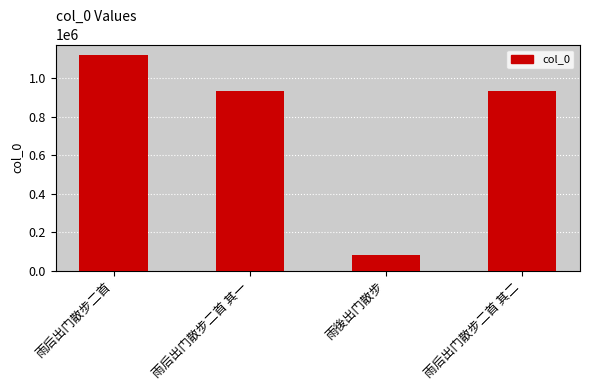

Approximately how many times larger is the value at 雨后出门散步二首 compared to 雨后出门散步二首 其二?

1.2